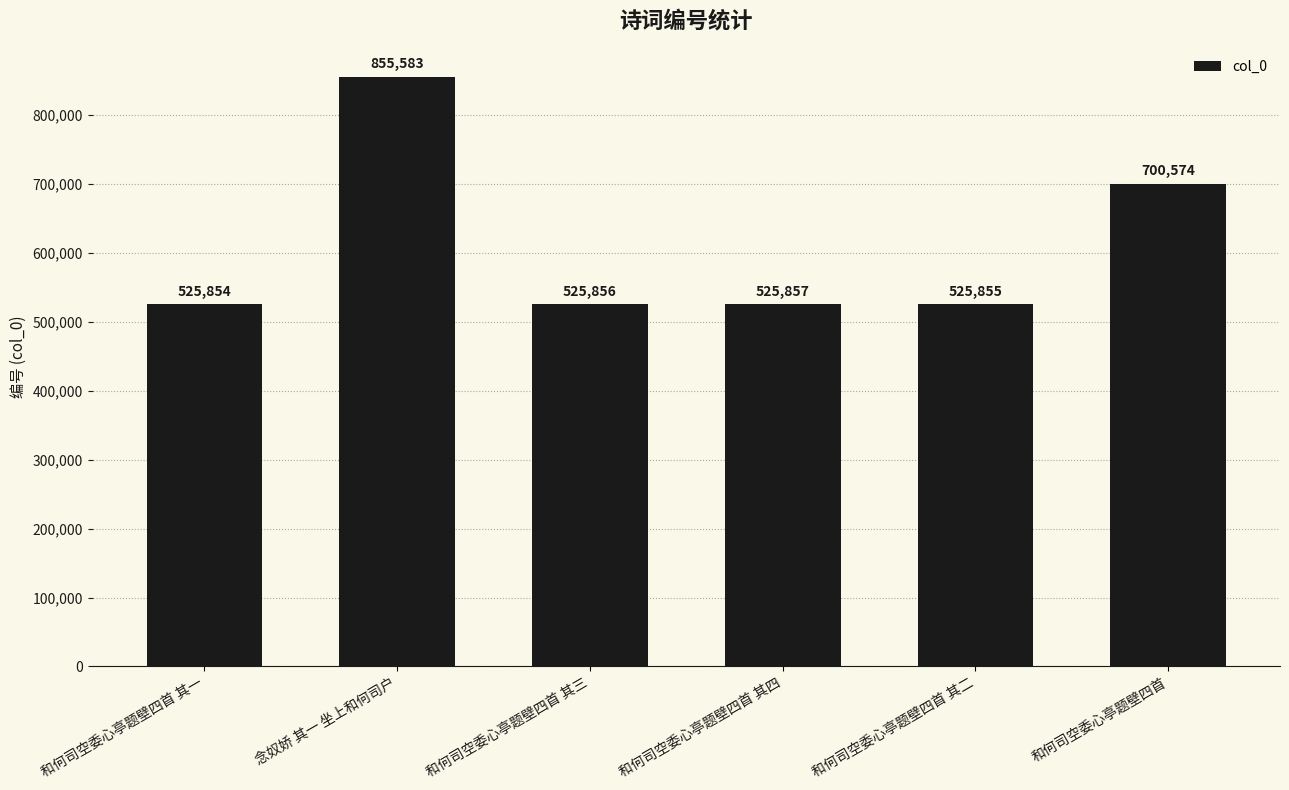

Rank the categories by value from highest to lowest.

念奴娇 其一 坐上和何司户, 和何司空委心亭题壁四首, 和何司空委心亭题壁四首 其四, 和何司空委心亭题壁四首 其三, 和何司空委心亭题壁四首 其二, 和何司空委心亭题壁四首 其一